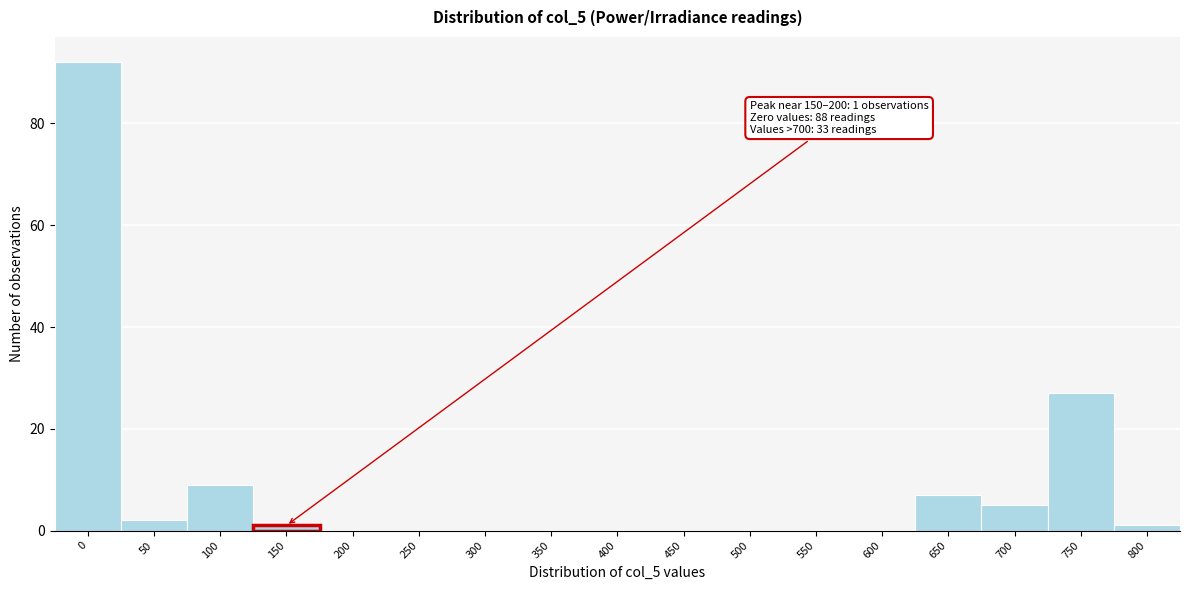

Reading right to left, list all the values displayed in this chart.

800=1	750=27	700=5	650=7	600=0	550=0	500=0	450=0	400=0	350=0	300=0	250=0	200=0	150=1	100=9	50=2	0=92